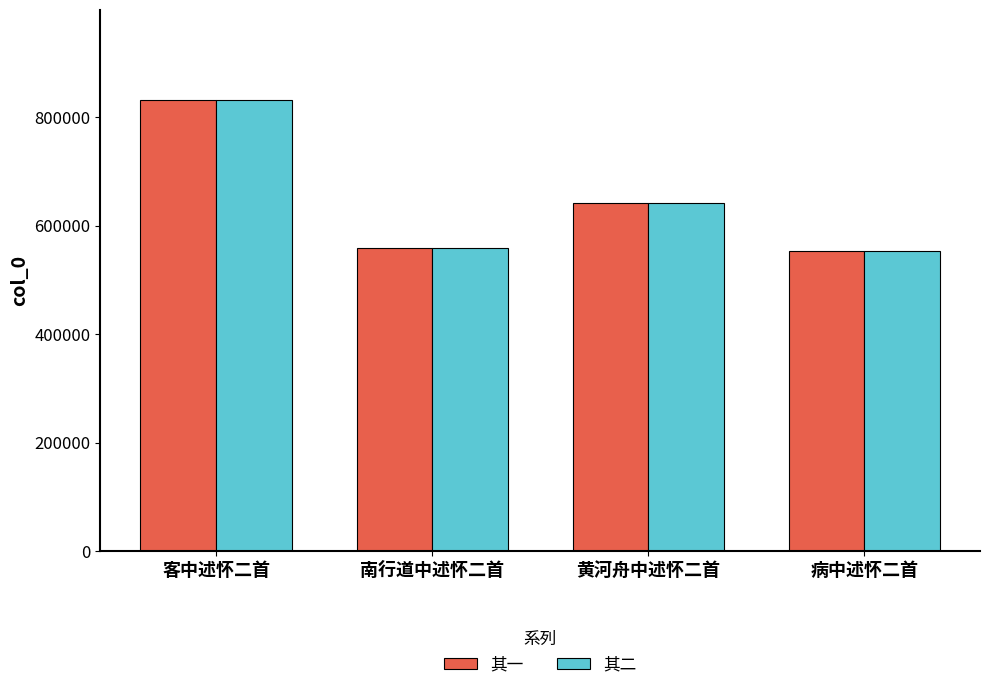

What is the value of the 其二 bar at the 1st from the left?

831457